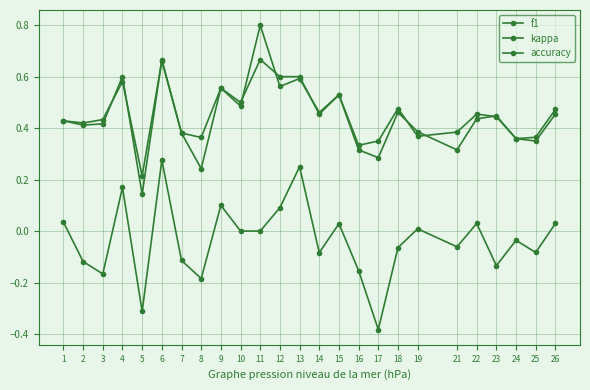

Is it true that f1 equals 0.1 at 2?

False